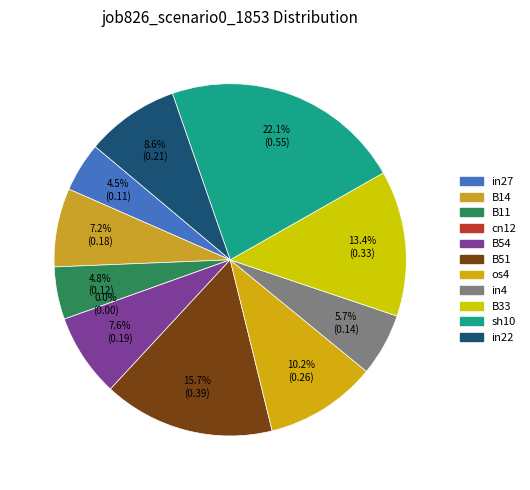

To the nearest percent, what portion does B51 represent?

16%